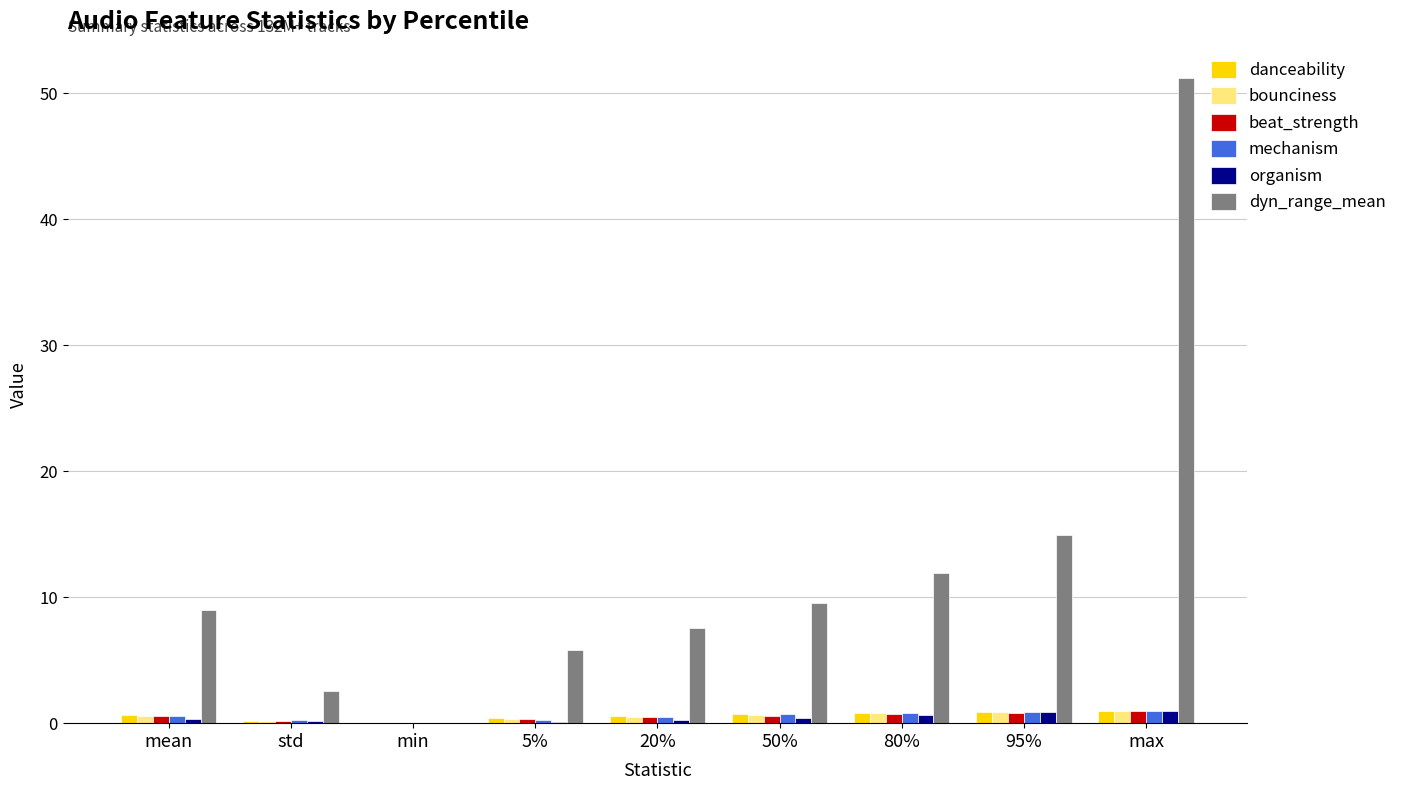

Which series has the largest total across all categories?

dyn_range_mean